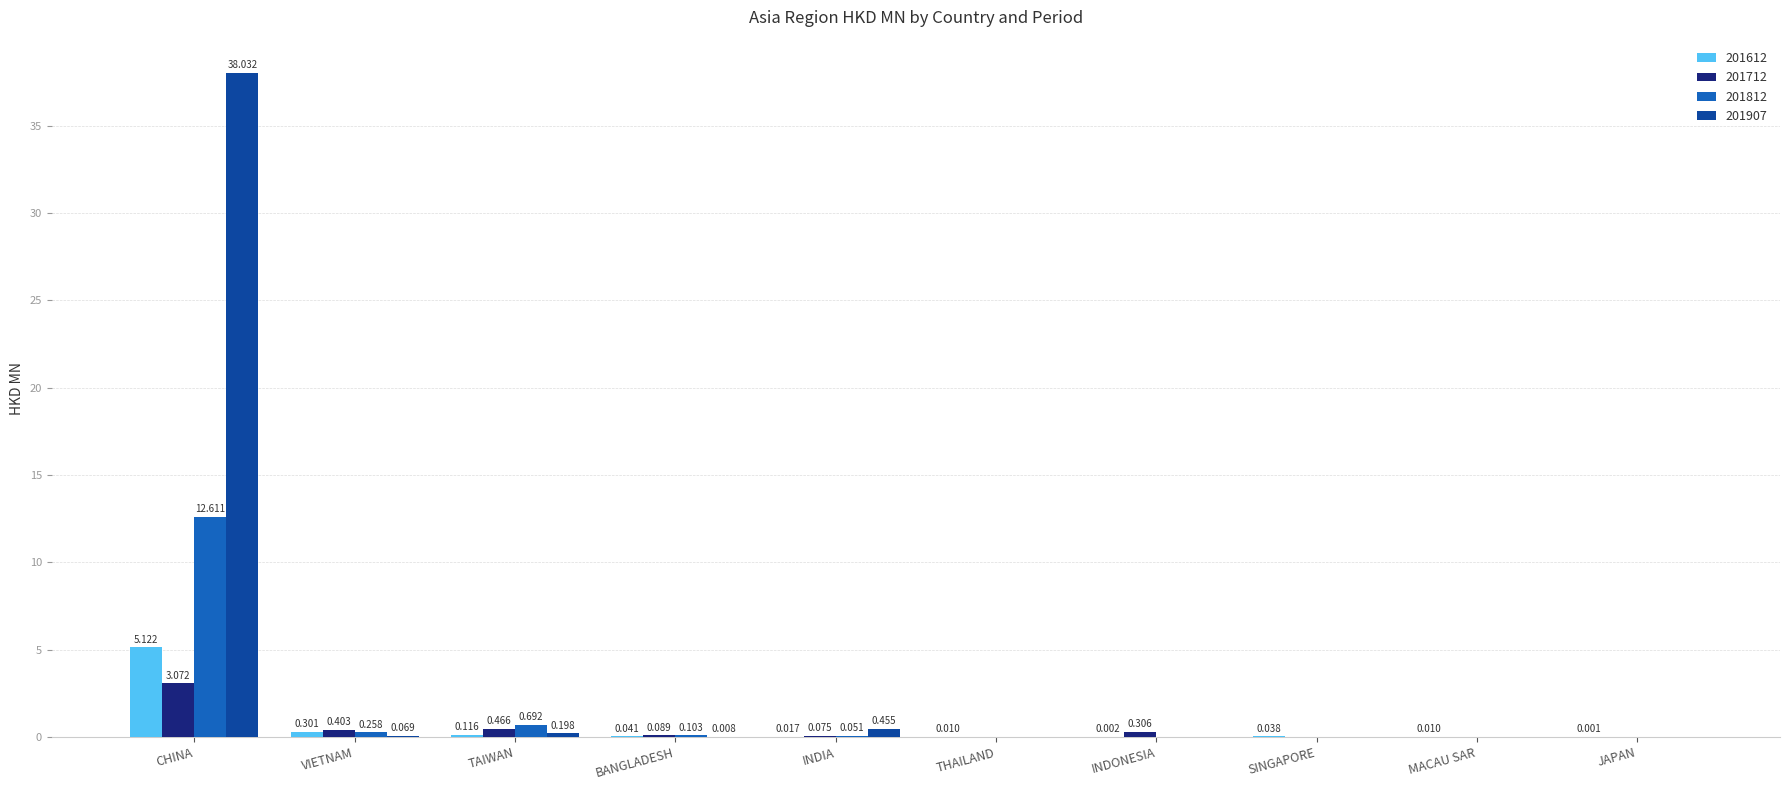

Is the value of 201612 at TAIWAN greater than the value of 201812 at SINGAPORE?

Yes